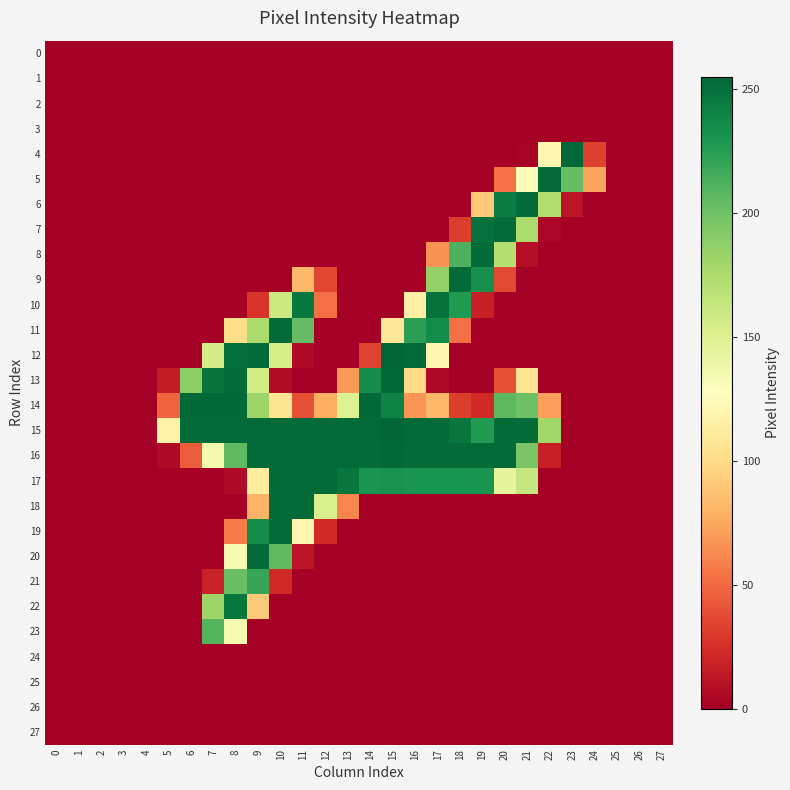

Reading left to right, what are all the values shown in this chart?

0: 0=0	1=0	2=0	3=0	4=0	5=0	6=0	7=0	8=0	9=0	10=0	11=0	12=0	13=0	14=0	15=0	16=0	17=0	18=0	19=0	20=0	21=0	22=0	23=0	24=0	25=0	26=0	27=0
1: 0=0	1=0	2=0	3=0	4=0	5=0	6=0	7=0	8=0	9=0	10=0	11=0	12=0	13=0	14=0	15=0	16=0	17=0	18=0	19=0	20=0	21=0	22=0	23=0	24=0	25=0	26=0	27=0
2: 0=0	1=0	2=0	3=0	4=0	5=0	6=0	7=0	8=0	9=0	10=0	11=0	12=0	13=0	14=0	15=0	16=0	17=0	18=0	19=0	20=0	21=0	22=0	23=0	24=0	25=0	26=0	27=0
3: 0=0	1=0	2=0	3=0	4=0	5=0	6=0	7=0	8=0	9=0	10=0	11=0	12=0	13=0	14=0	15=0	16=0	17=0	18=0	19=0	20=0	21=0	22=0	23=0	24=0	25=0	26=0	27=0
4: 0=0	1=0	2=0	3=0	4=0	5=0	6=0	7=0	8=0	9=0	10=0	11=0	12=0	13=0	14=0	15=0	16=0	17=0	18=0	19=0	20=0	21=2	22=121	23=254	24=33	25=0	26=0	27=0
5: 0=0	1=0	2=0	3=0	4=0	5=0	6=0	7=0	8=0	9=0	10=0	11=0	12=0	13=0	14=0	15=0	16=0	17=0	18=0	19=0	20=53	21=124	22=253	23=204	24=73	25=0	26=0	27=0
6: 0=0	1=0	2=0	3=0	4=0	5=0	6=0	7=0	8=0	9=0	10=0	11=0	12=0	13=0	14=0	15=0	16=0	17=0	18=0	19=90	20=244	21=253	22=173	23=12	24=0	25=0	26=0	27=0
7: 0=0	1=0	2=0	3=0	4=0	5=0	6=0	7=0	8=0	9=0	10=0	11=0	12=0	13=0	14=0	15=0	16=0	17=0	18=31	19=250	20=253	21=175	22=4	23=0	24=0	25=0	26=0	27=0
8: 0=0	1=0	2=0	3=0	4=0	5=0	6=0	7=0	8=0	9=0	10=0	11=0	12=0	13=0	14=0	15=0	16=0	17=66	18=212	19=253	20=171	21=8	22=0	23=0	24=0	25=0	26=0	27=0
9: 0=0	1=0	2=0	3=0	4=0	5=0	6=0	7=0	8=0	9=0	10=0	11=82	12=35	13=0	14=0	15=0	16=0	17=186	18=253	19=234	20=36	21=0	22=0	23=0	24=0	25=0	26=0	27=0
10: 0=0	1=0	2=0	3=0	4=0	5=0	6=0	7=0	8=0	9=27	10=160	11=246	12=52	13=0	14=0	15=0	16=115	17=250	18=228	19=17	20=0	21=0	22=0	23=0	24=0	25=0	26=0	27=0
11: 0=0	1=0	2=0	3=0	4=0	5=0	6=0	7=0	8=101	9=176	10=253	11=204	12=0	13=0	14=0	15=108	16=224	17=236	18=52	19=0	20=0	21=0	22=0	23=0	24=0	25=0	26=0	27=0
12: 0=0	1=0	2=0	3=0	4=0	5=0	6=0	7=156	8=251	9=253	10=154	11=6	12=0	13=0	14=34	15=255	16=253	17=121	18=0	19=0	20=0	21=0	22=0	23=0	24=0	25=0	26=0	27=0
13: 0=0	1=0	2=0	3=0	4=0	5=15	6=188	7=248	8=253	9=157	10=7	11=0	12=0	13=68	14=235	15=254	16=99	17=6	18=0	19=0	20=39	21=107	22=0	23=0	24=0	25=0	26=0	27=0
14: 0=0	1=0	2=0	3=0	4=0	5=48	6=254	7=254	8=254	9=182	10=106	11=39	12=77	13=149	14=254	15=241	16=67	17=82	18=31	19=22	20=207	21=201	22=71	23=0	24=0	25=0	26=0	27=0
15: 0=0	1=0	2=0	3=0	4=0	5=116	6=253	7=253	8=253	9=253	10=253	11=253	12=253	13=253	14=253	15=255	16=253	17=253	18=247	19=227	20=253	21=253	22=180	23=0	24=0	25=0	26=0	27=0
16: 0=0	1=0	2=0	3=0	4=0	5=6	6=44	7=135	8=206	9=253	10=253	11=253	12=253	13=253	14=253	15=254	16=253	17=253	18=253	19=253	20=253	21=196	22=17	23=0	24=0	25=0	26=0	27=0
17: 0=0	1=0	2=0	3=0	4=0	5=0	6=0	7=0	8=6	9=112	10=253	11=253	12=253	13=247	14=231	15=232	16=231	17=231	18=231	19=231	20=144	21=163	22=0	23=0	24=0	25=0	26=0	27=0
18: 0=0	1=0	2=0	3=0	4=0	5=0	6=0	7=0	8=0	9=80	10=253	11=253	12=152	13=61	14=0	15=0	16=0	17=0	18=0	19=0	20=0	21=0	22=0	23=0	24=0	25=0	26=0	27=0
19: 0=0	1=0	2=0	3=0	4=0	5=0	6=0	7=0	8=57	9=235	10=253	11=120	12=22	13=0	14=0	15=0	16=0	17=0	18=0	19=0	20=0	21=0	22=0	23=0	24=0	25=0	26=0	27=0
20: 0=0	1=0	2=0	3=0	4=0	5=0	6=0	7=0	8=133	9=253	10=206	11=11	12=0	13=0	14=0	15=0	16=0	17=0	18=0	19=0	20=0	21=0	22=0	23=0	24=0	25=0	26=0	27=0
21: 0=0	1=0	2=0	3=0	4=0	5=0	6=0	7=18	8=202	9=220	10=22	11=0	12=0	13=0	14=0	15=0	16=0	17=0	18=0	19=0	20=0	21=0	22=0	23=0	24=0	25=0	26=0	27=0
22: 0=0	1=0	2=0	3=0	4=0	5=0	6=0	7=182	8=247	9=90	10=0	11=0	12=0	13=0	14=0	15=0	16=0	17=0	18=0	19=0	20=0	21=0	22=0	23=0	24=0	25=0	26=0	27=0
23: 0=0	1=0	2=0	3=0	4=0	5=0	6=0	7=210	8=134	9=0	10=0	11=0	12=0	13=0	14=0	15=0	16=0	17=0	18=0	19=0	20=0	21=0	22=0	23=0	24=0	25=0	26=0	27=0
24: 0=0	1=0	2=0	3=0	4=0	5=0	6=0	7=0	8=0	9=0	10=0	11=0	12=0	13=0	14=0	15=0	16=0	17=0	18=0	19=0	20=0	21=0	22=0	23=0	24=0	25=0	26=0	27=0
25: 0=0	1=0	2=0	3=0	4=0	5=0	6=0	7=0	8=0	9=0	10=0	11=0	12=0	13=0	14=0	15=0	16=0	17=0	18=0	19=0	20=0	21=0	22=0	23=0	24=0	25=0	26=0	27=0
26: 0=0	1=0	2=0	3=0	4=0	5=0	6=0	7=0	8=0	9=0	10=0	11=0	12=0	13=0	14=0	15=0	16=0	17=0	18=0	19=0	20=0	21=0	22=0	23=0	24=0	25=0	26=0	27=0
27: 0=0	1=0	2=0	3=0	4=0	5=0	6=0	7=0	8=0	9=0	10=0	11=0	12=0	13=0	14=0	15=0	16=0	17=0	18=0	19=0	20=0	21=0	22=0	23=0	24=0	25=0	26=0	27=0